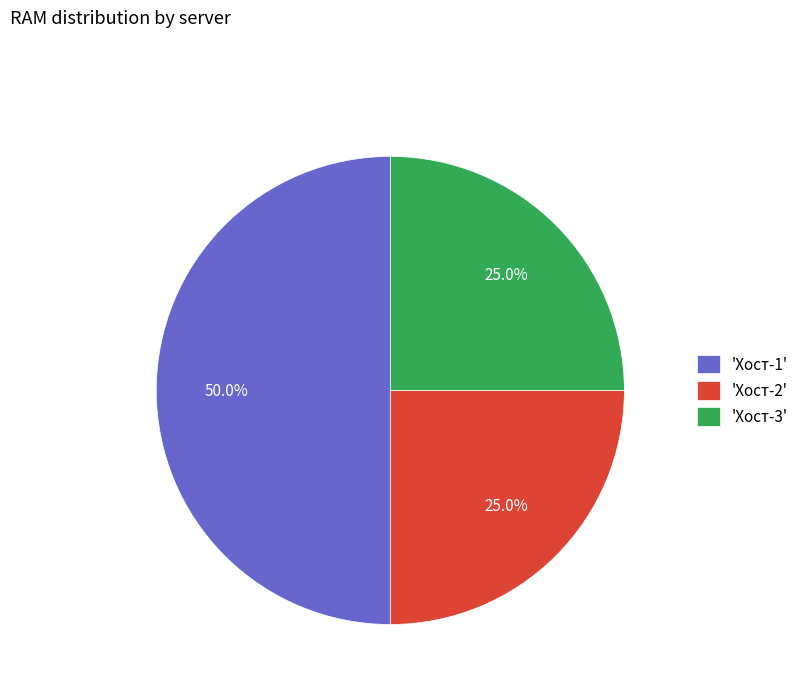

Which category has the biggest portion of the pie?

'Хост-1'